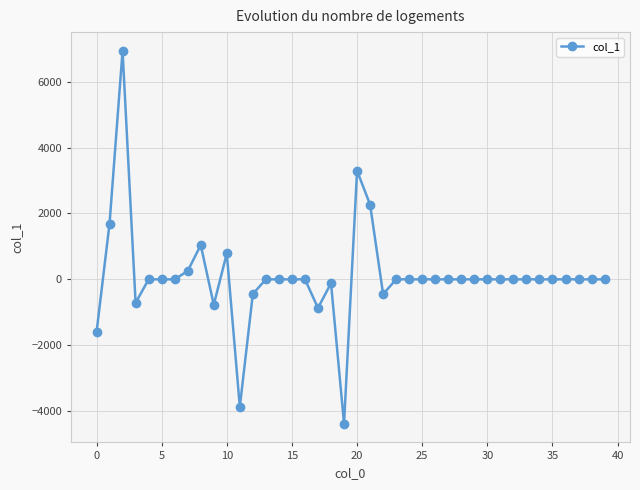

What is the average value?

76.0